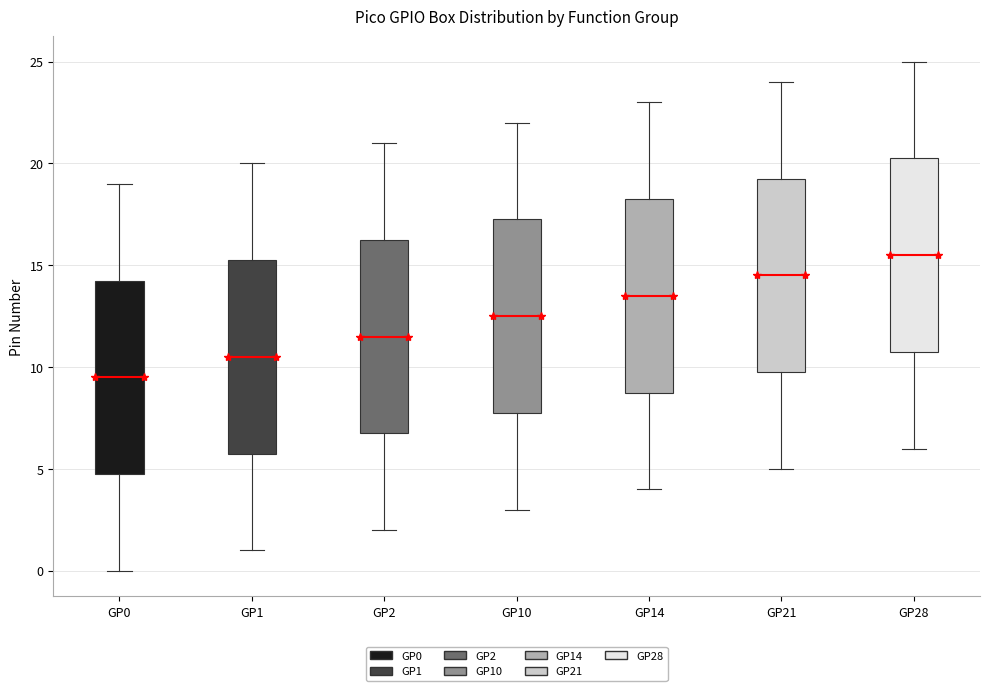

Which box has the lowest median line?

GP0